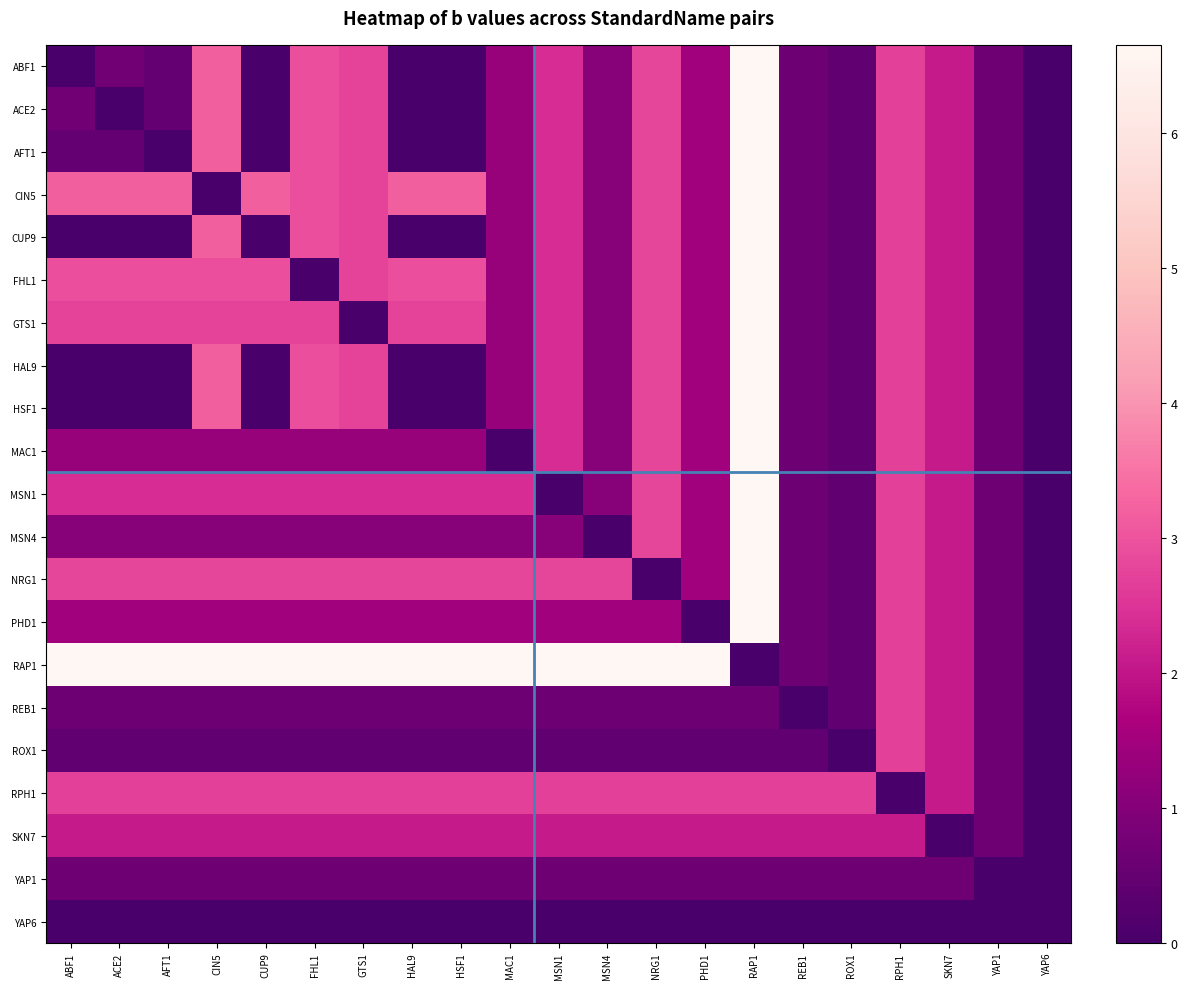

Which has a higher value, YAP6 or RPH1?

RPH1